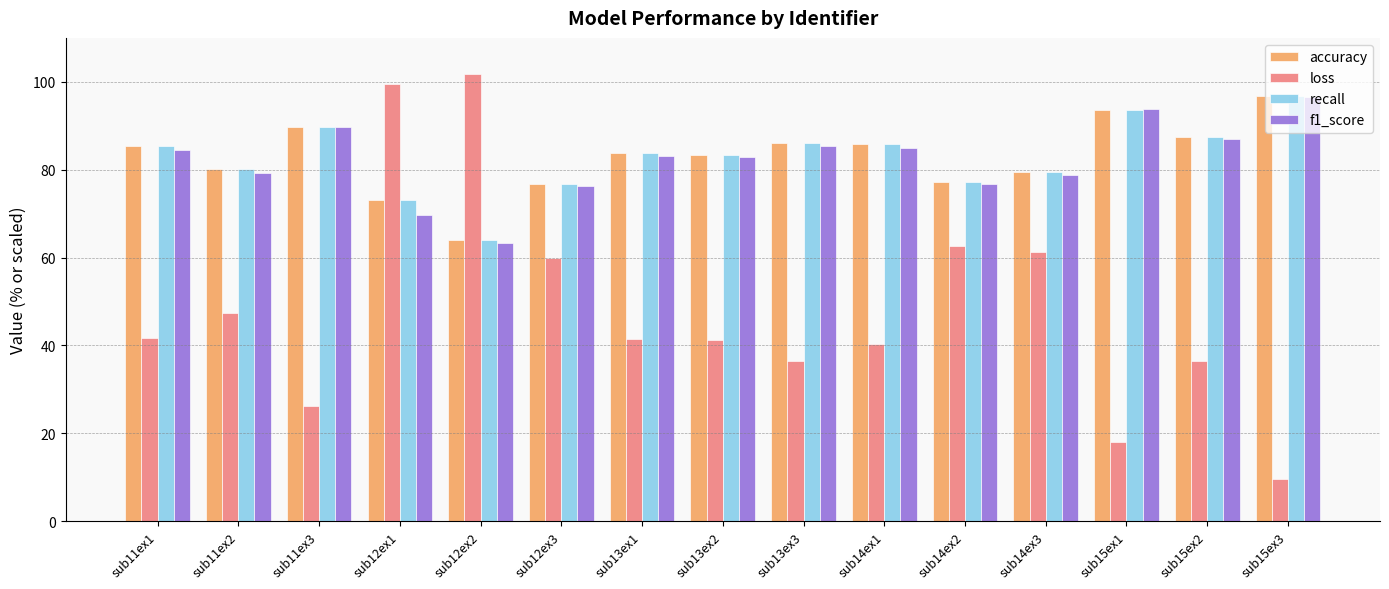

What is the difference between the maximum and minimum values in the loss series?

92.3